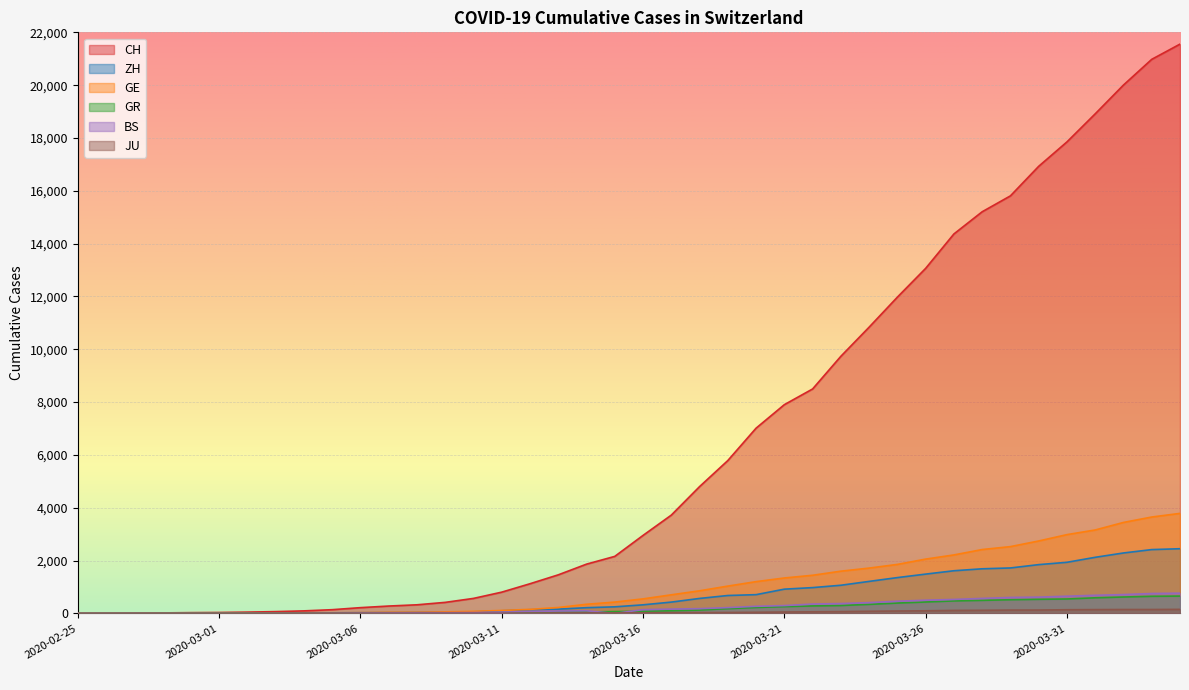

At which category does the chart reach its peak across all series?

2020-04-04